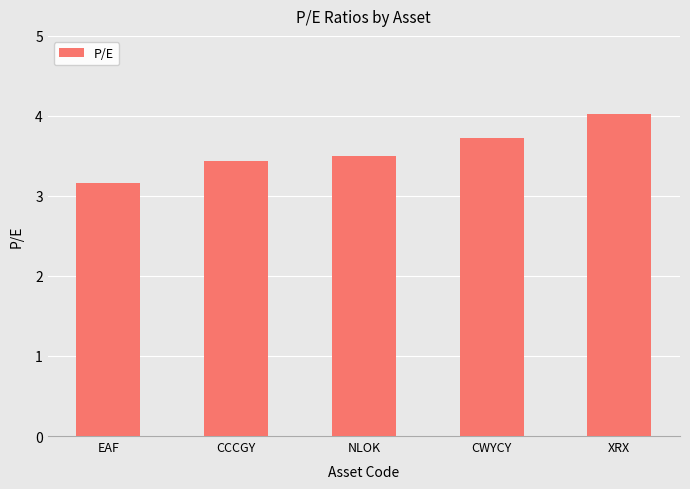

The value at CCCGY is 3.4. True or false?

True